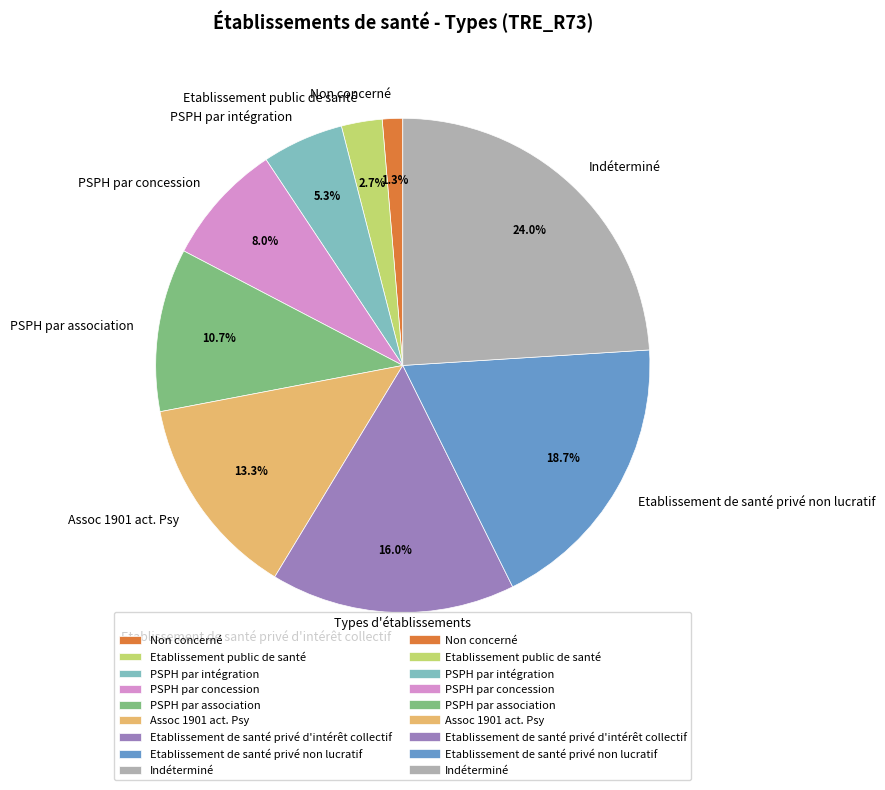

How many slices are in this pie chart?

9